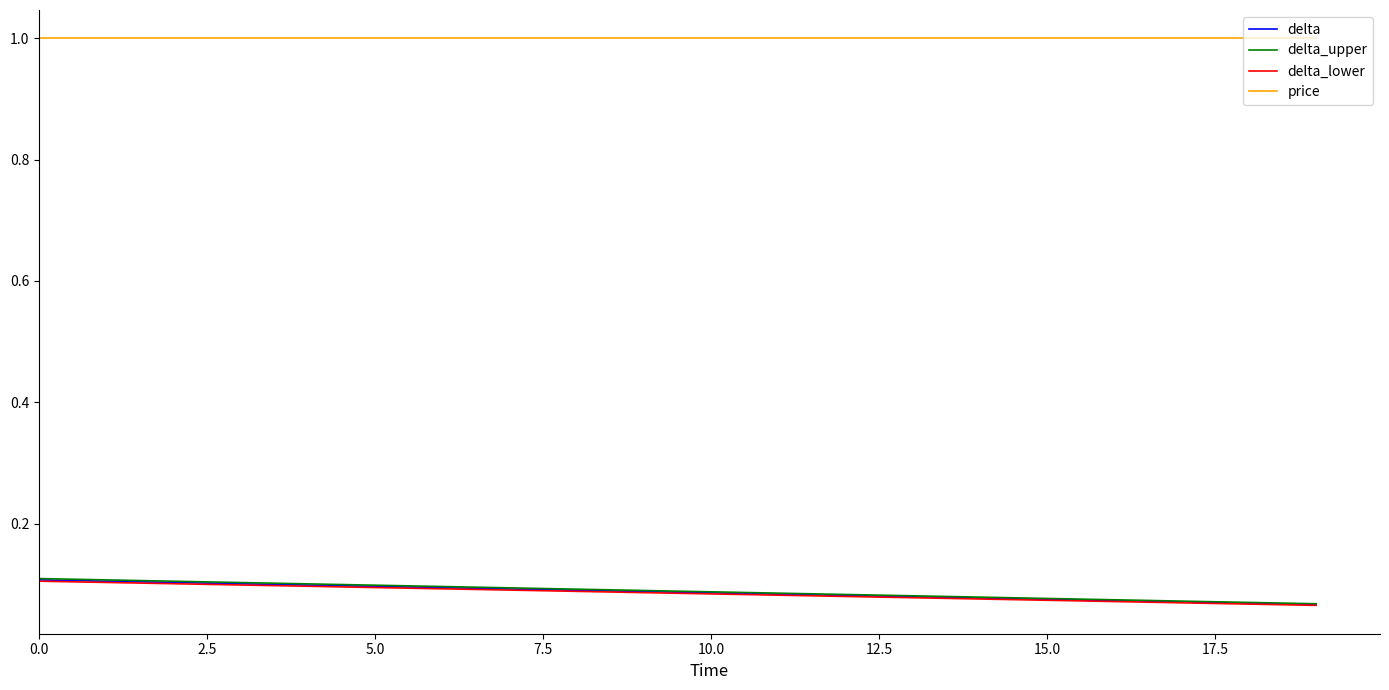

How many lines are shown in the chart?

4